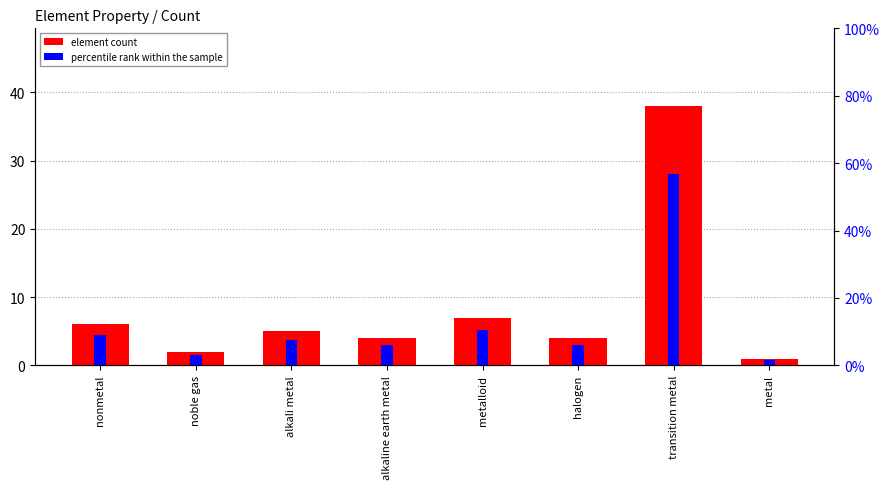

What is the difference between the highest and lowest values at alkaline earth metal?

2.0